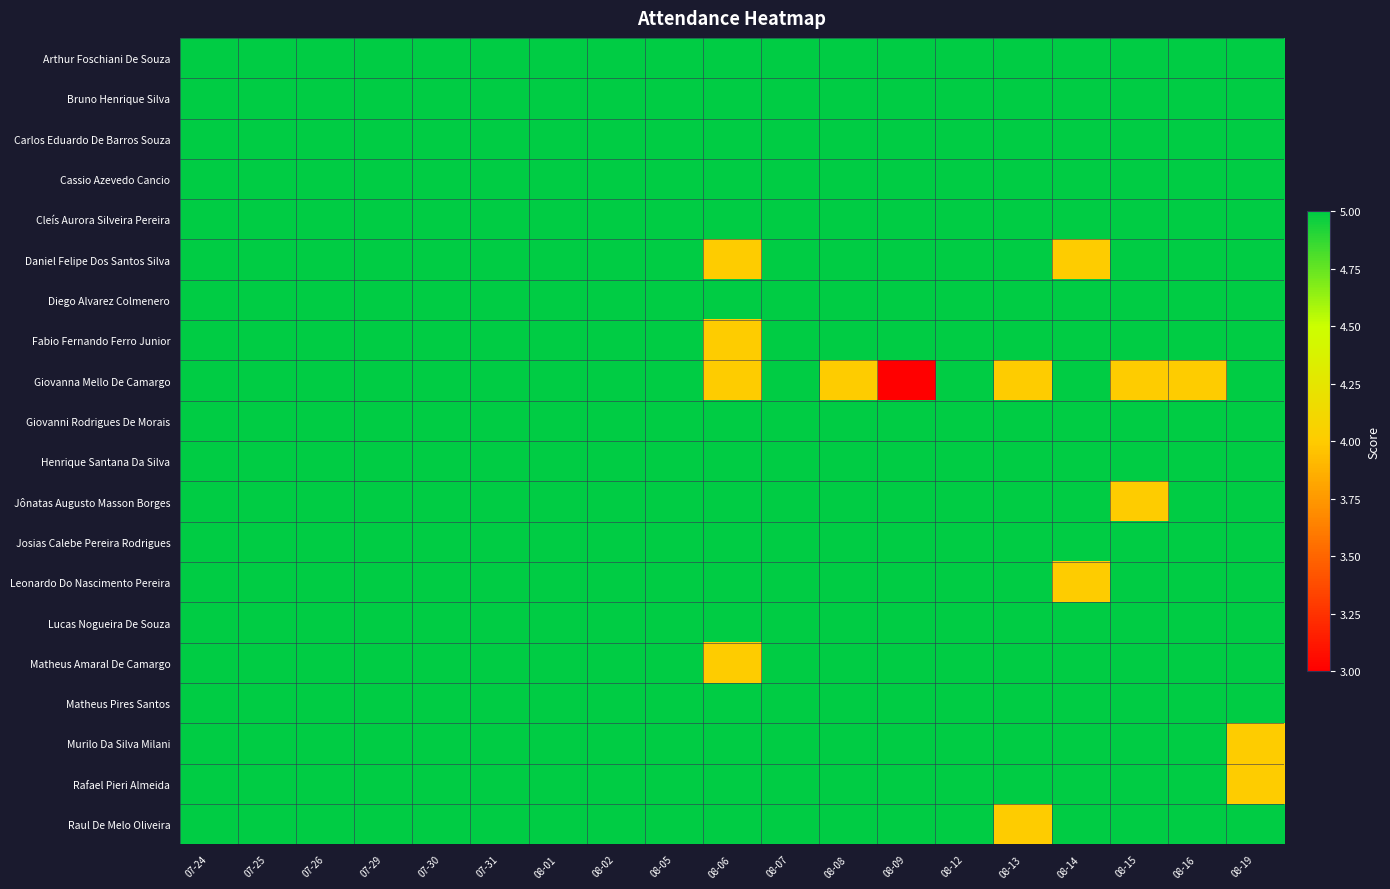

What is the minimum value shown in the chart?

3